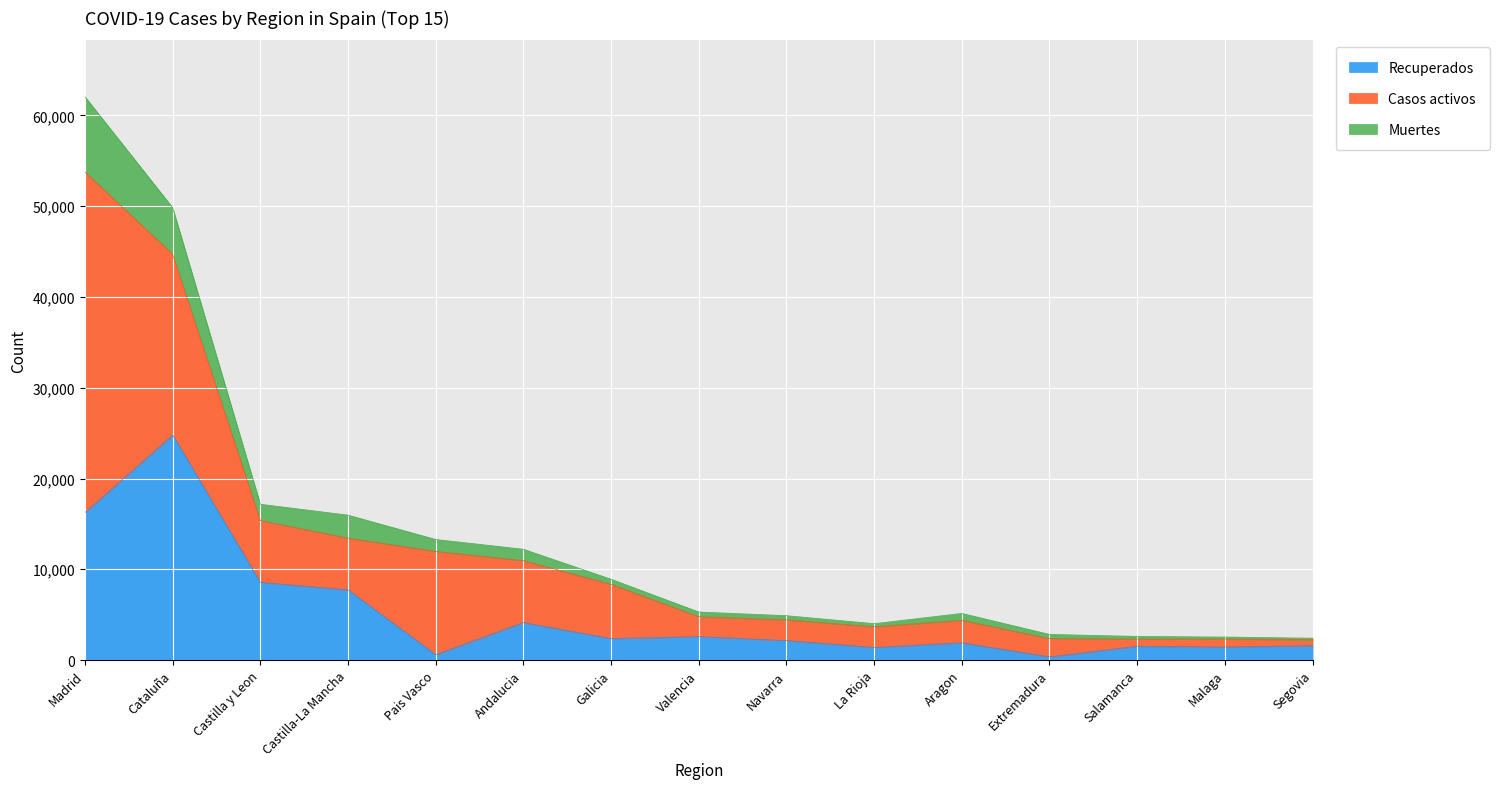

The Recuperados series shows 2147 at Navarra. True or false?

True